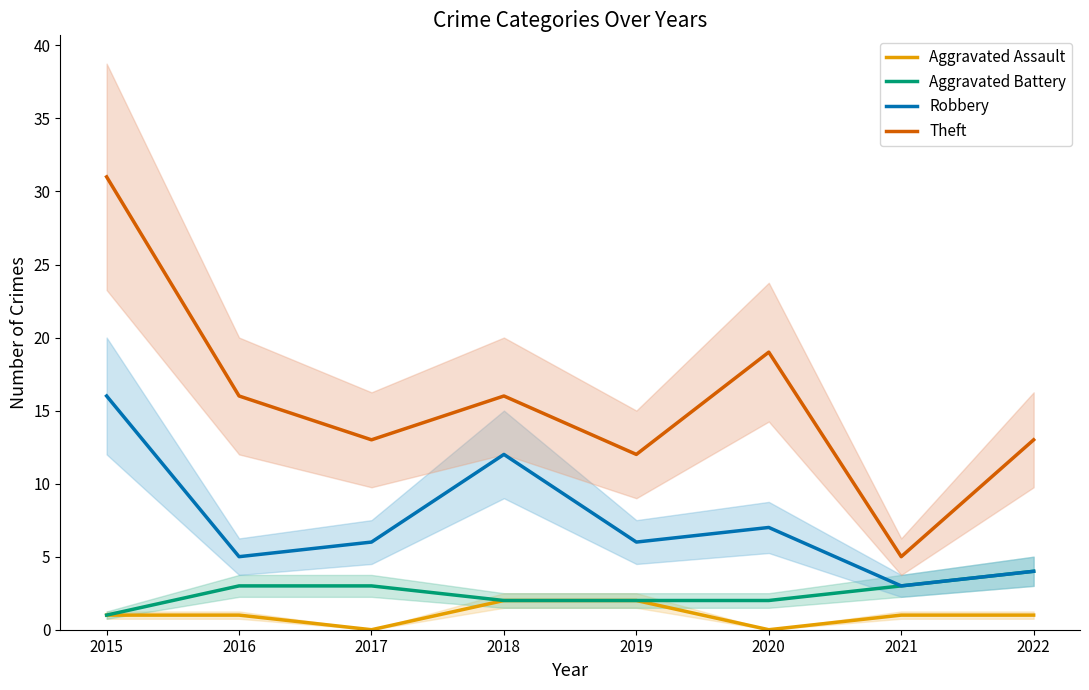

What are all the series names shown in the legend?

Aggravated Assault, Aggravated Battery, Robbery, Theft